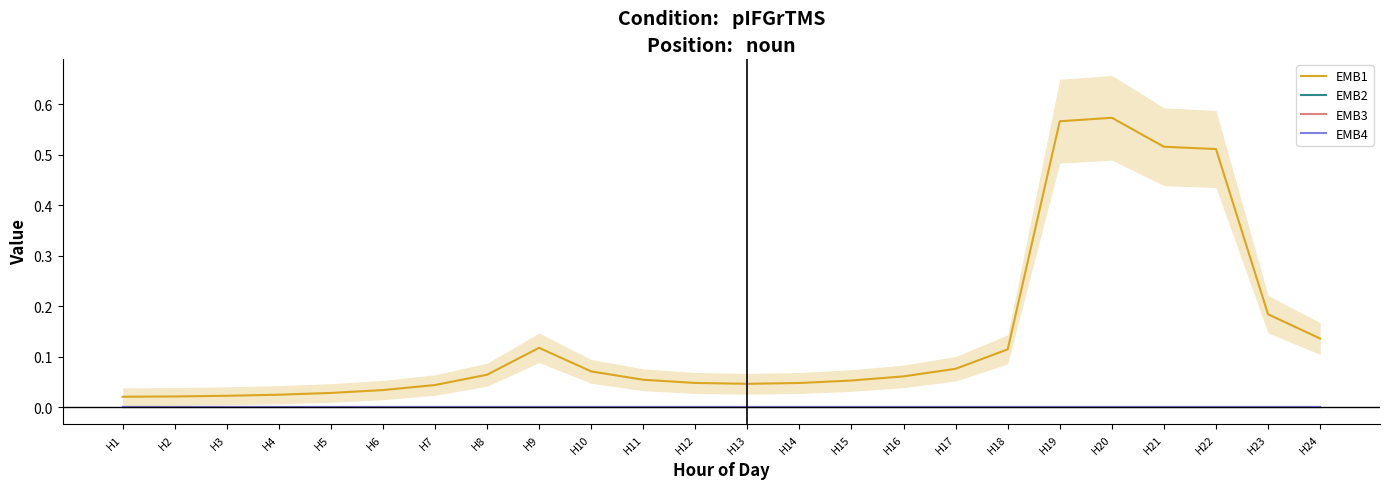

List the series in order of their peak value, lowest first.

EMB2, EMB3, EMB4, EMB1